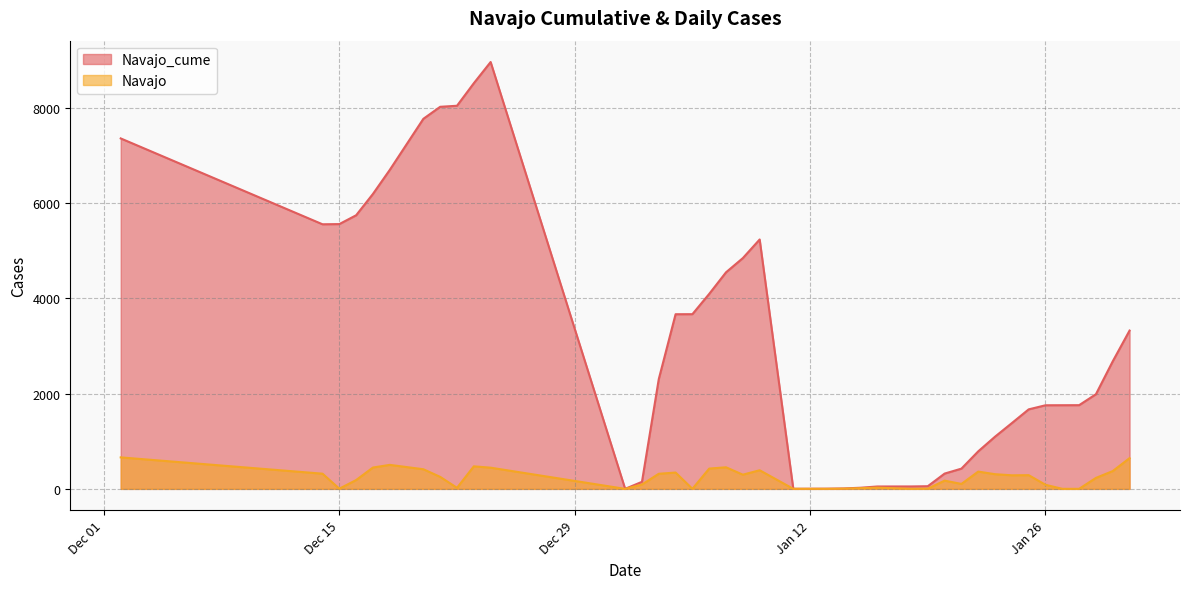

Is it true that Navajo equals 596 at 1/30/2021?

False